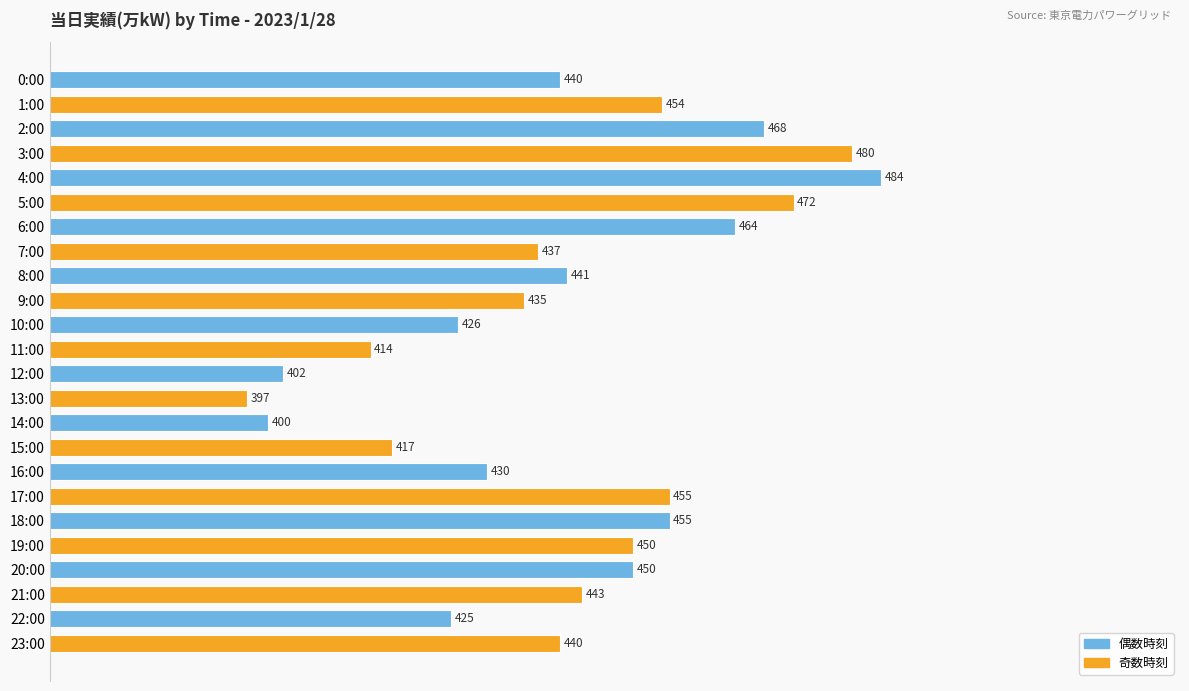

Which category has the lowest value across all series?

13:00